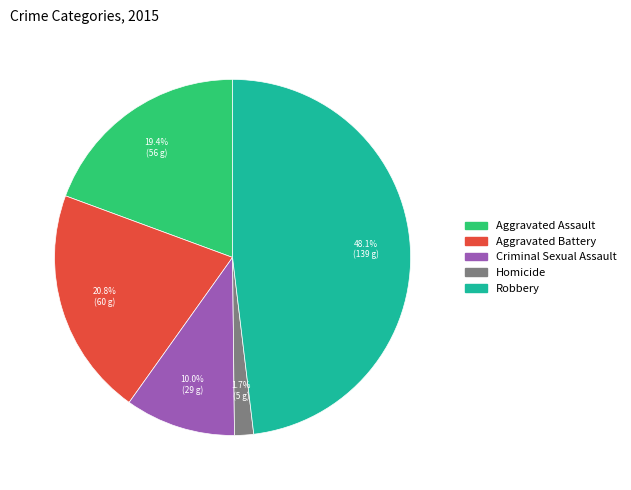

Which slice is the smallest?

Homicide